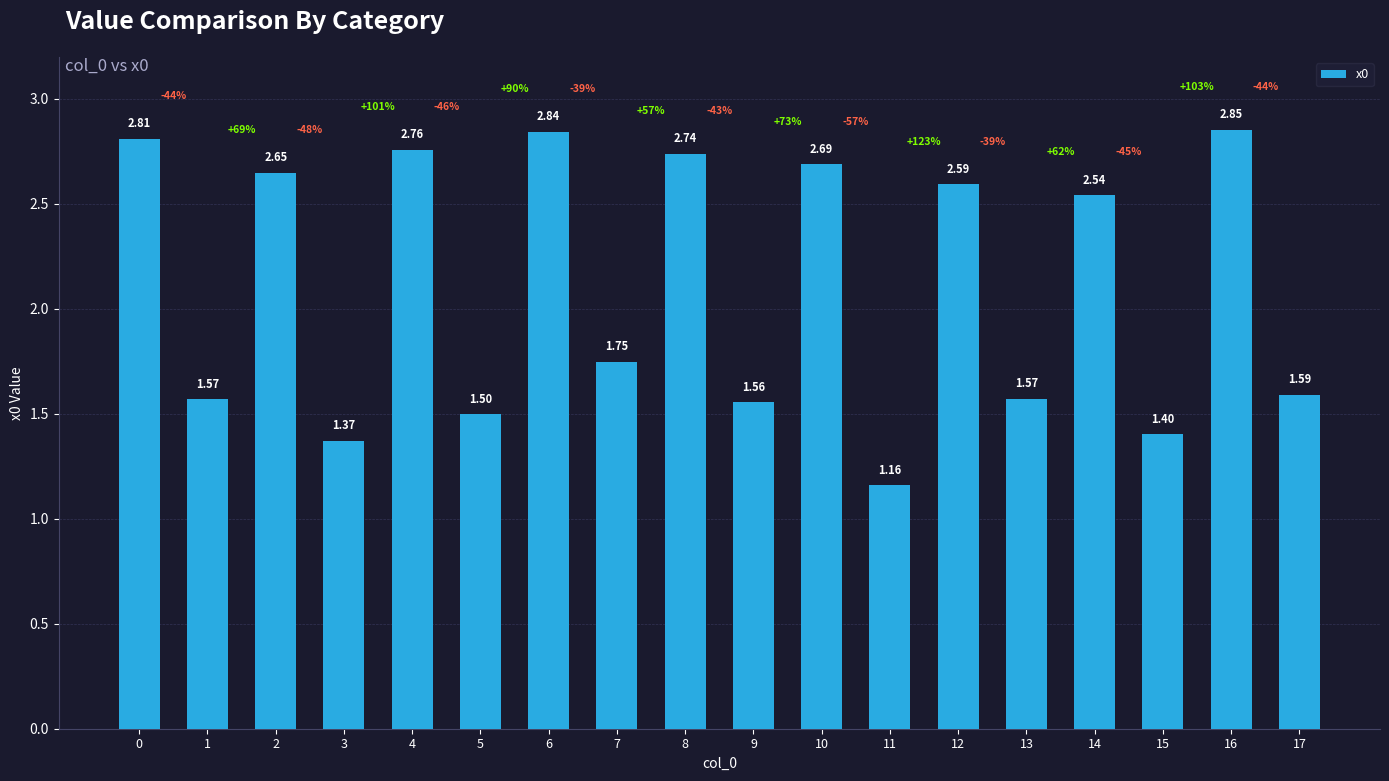

What is the difference between the values at 7 and 3?

0.4